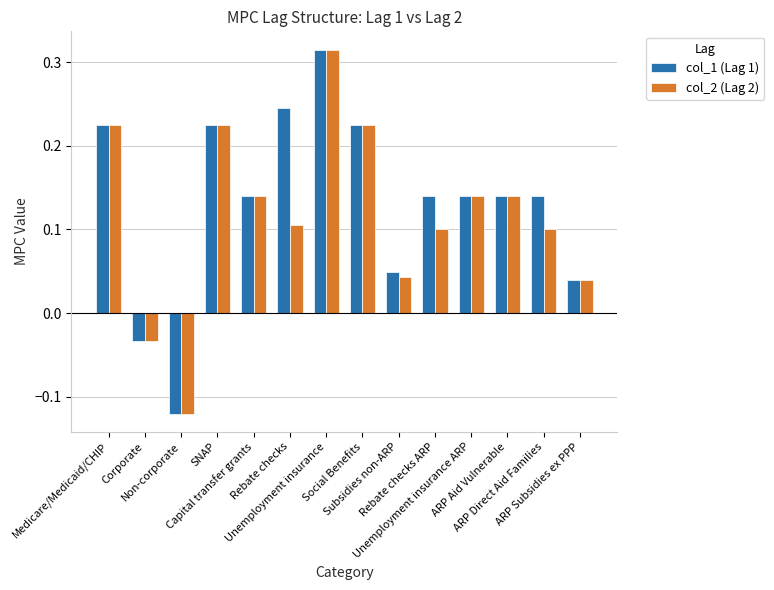

What is the difference between the maximum and minimum values in the col_2 (Lag 2) series?

0.4